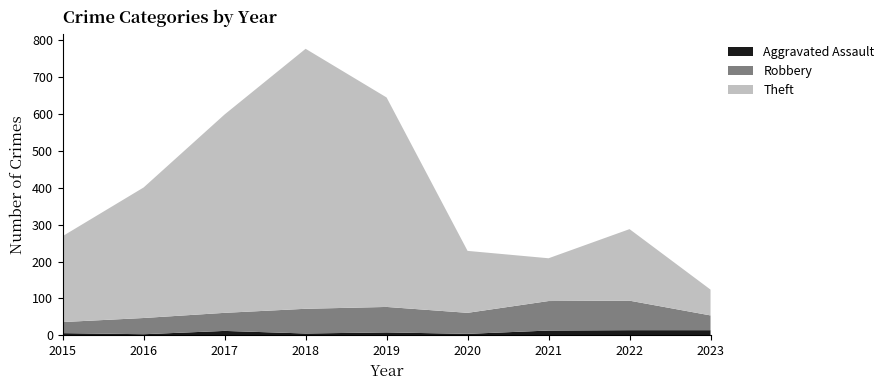

List the series in order of their peak value, highest first.

Theft, Robbery, Aggravated Assault